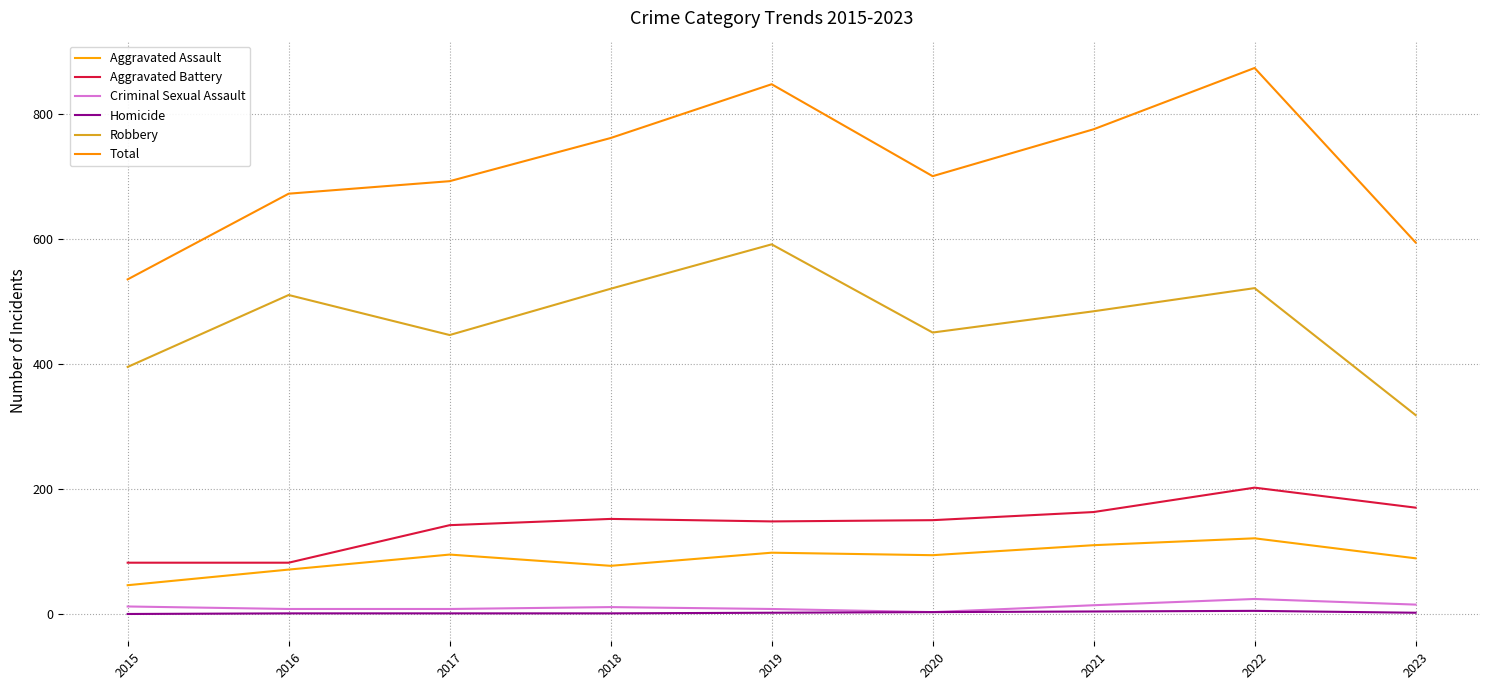

What is the value of the Homicide point at the 9th from the left?

2